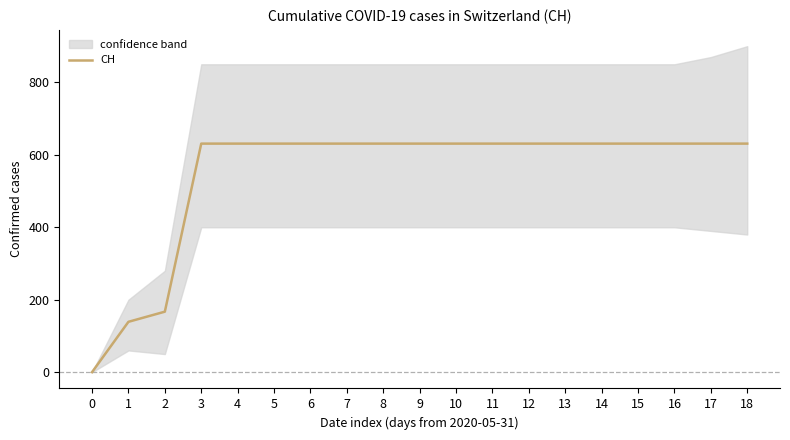

Reading left to right, transcribe all the data shown in this chart.

0=0	1=139	2=167	3=631	4=631	5=631	6=631	7=631	8=631	9=631	10=631	11=631	12=631	13=631	14=631	15=631	16=631	17=631	18=631